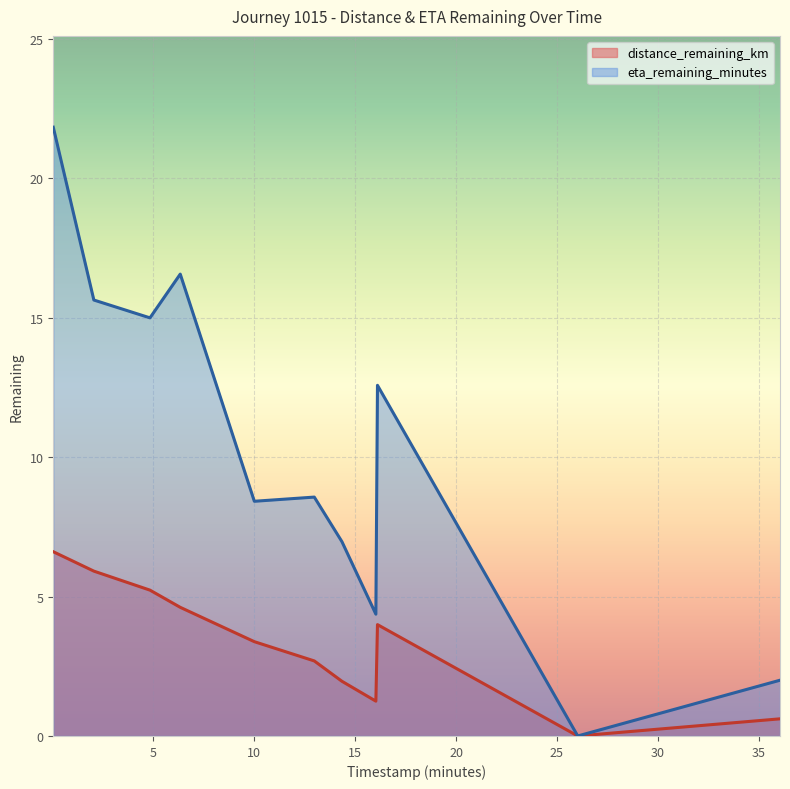

The value of eta_remaining_minutes at 16.03 is 4.4. True or false?

True